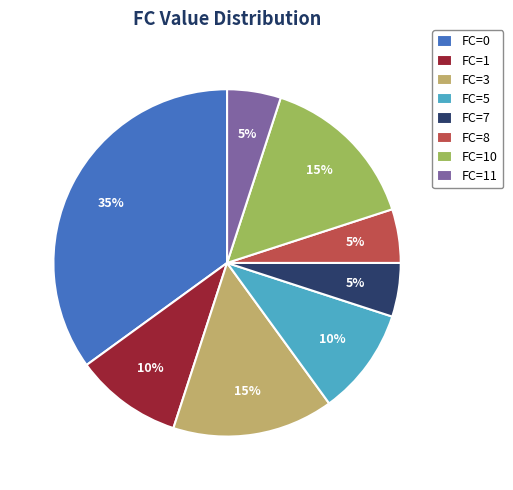

How many slices are in this pie chart?

8